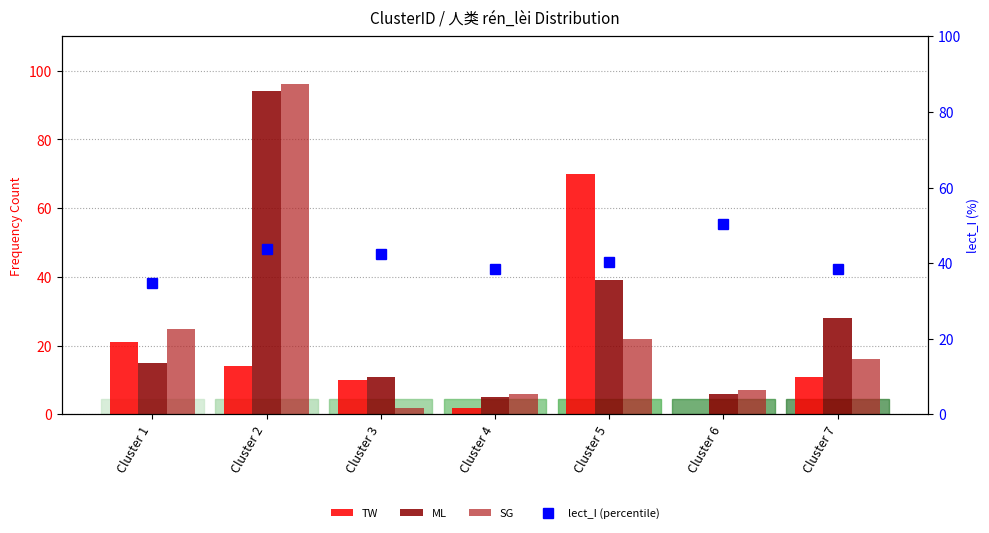

Which category has the lowest value across all series?

Cluster 6